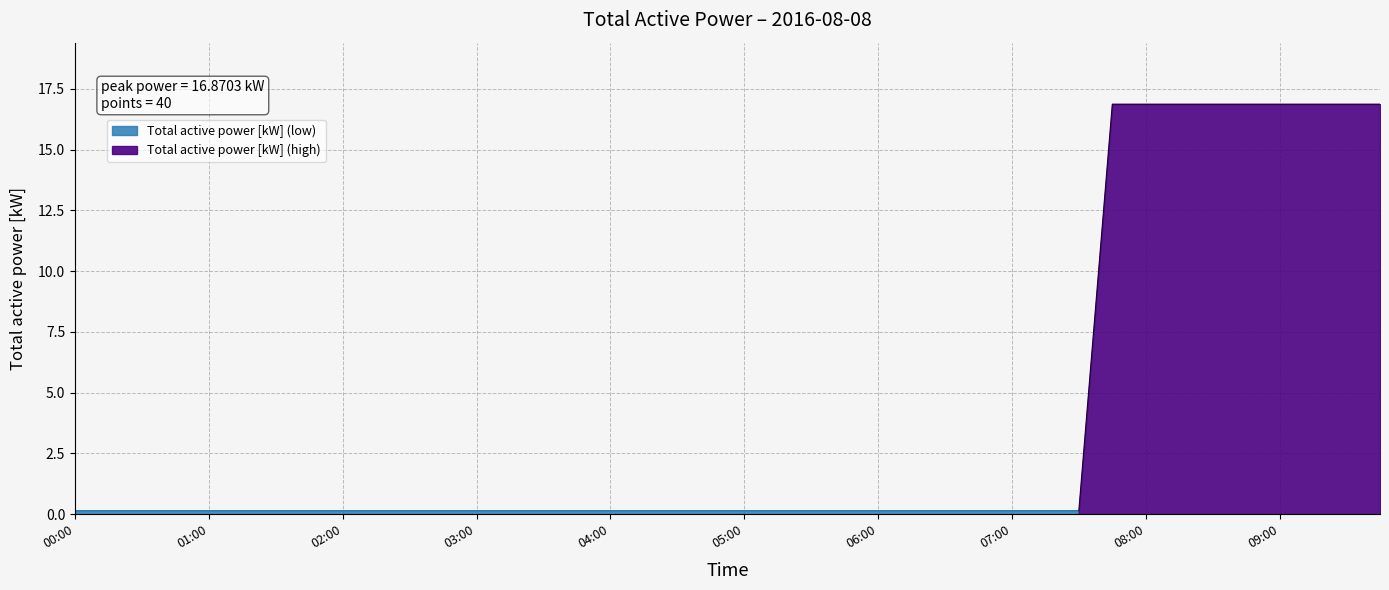

Reading left to right, extract all data points from this chart.

0.2	0.2	0.2	0.2	0.2	0.2	0.2	0.2	0.2	0.2	0.2	0.2	0.2	0.2	0.2	0.2	0.2	0.2	0.2	0.2	0.2	0.2	0.2	0.2	0.2	0.2	0.2	0.2	0.2	0.2	0.2	16.9	16.9	16.9	16.9	16.9	16.9	16.9	16.9	16.9